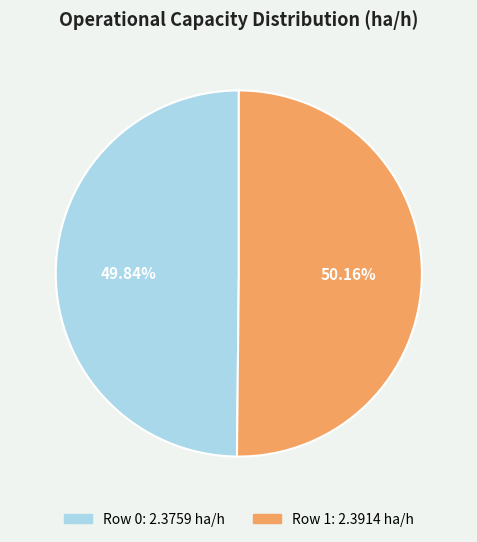

Count the number of slices in the pie.

2